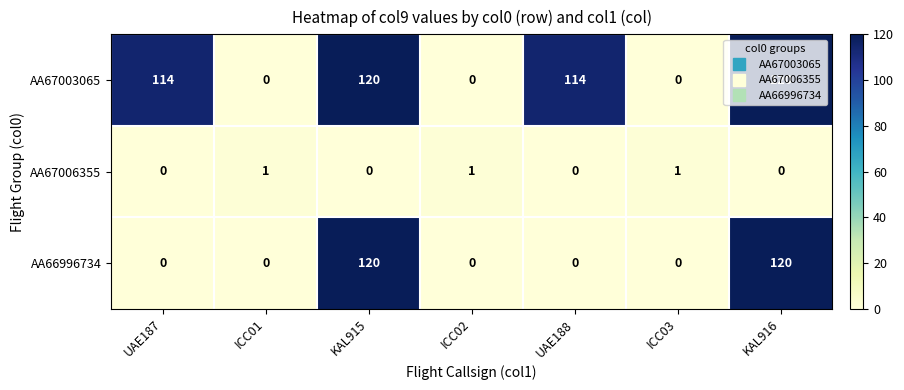

Is the value of AA67003065 at UAE187 greater than the value of AA66996734 at ICC02?

Yes